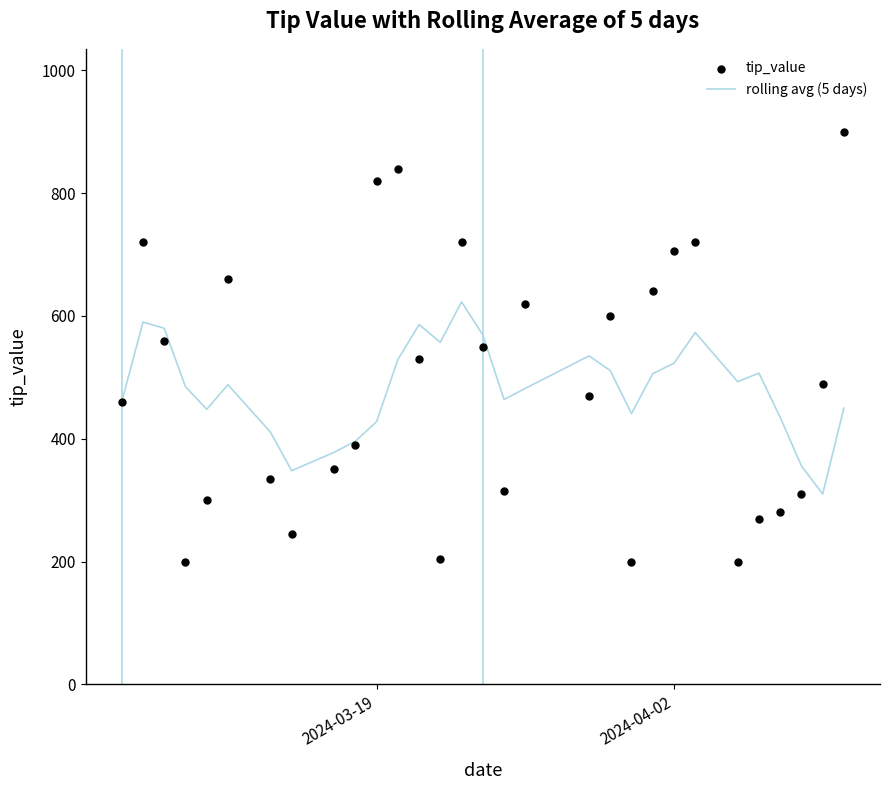

Which series contains the lowest Y value?

tip_value